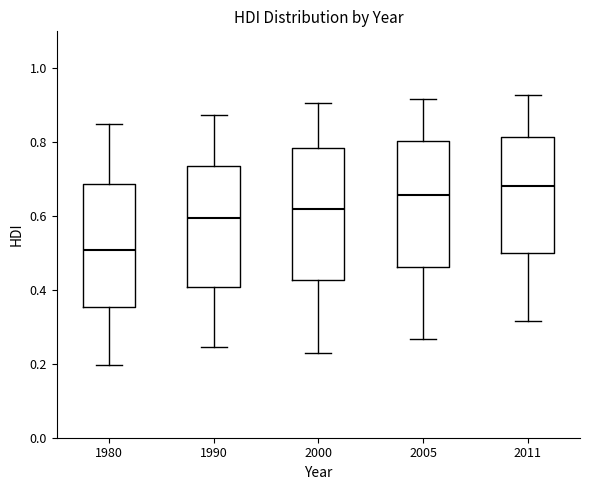

Reading left to right, transcribe this box plot: for each box, give where its median line is, the range the box spans, and where its two whiskers end, as read against the y-axis. The values are not printed on the chart, so give them approximately, as read against the axis.

1980: median 0.50, box 0.36 to 0.68, whiskers 0.20 to 0.86
1990: median 0.60, box 0.40 to 0.74, whiskers 0.24 to 0.88
2000: median 0.62, box 0.42 to 0.78, whiskers 0.24 to 0.90
2005: median 0.66, box 0.46 to 0.80, whiskers 0.26 to 0.92
2011: median 0.68, box 0.50 to 0.82, whiskers 0.32 to 0.92